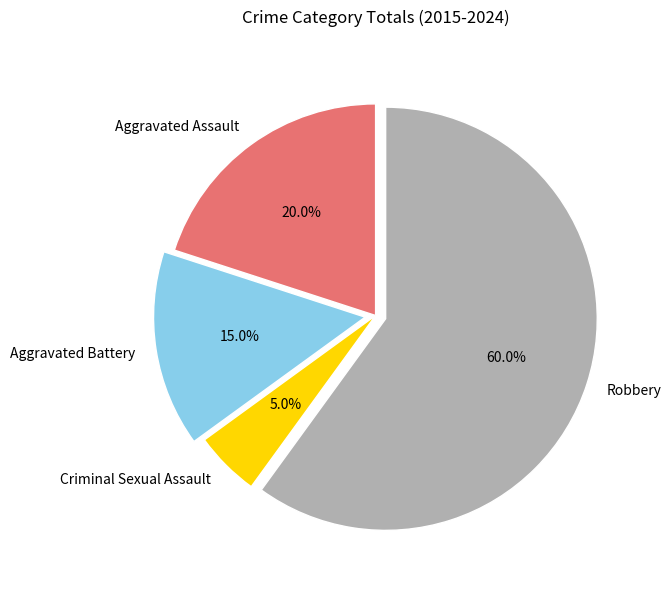

What is the total percentage of Aggravated Battery and Aggravated Assault?

35.0%